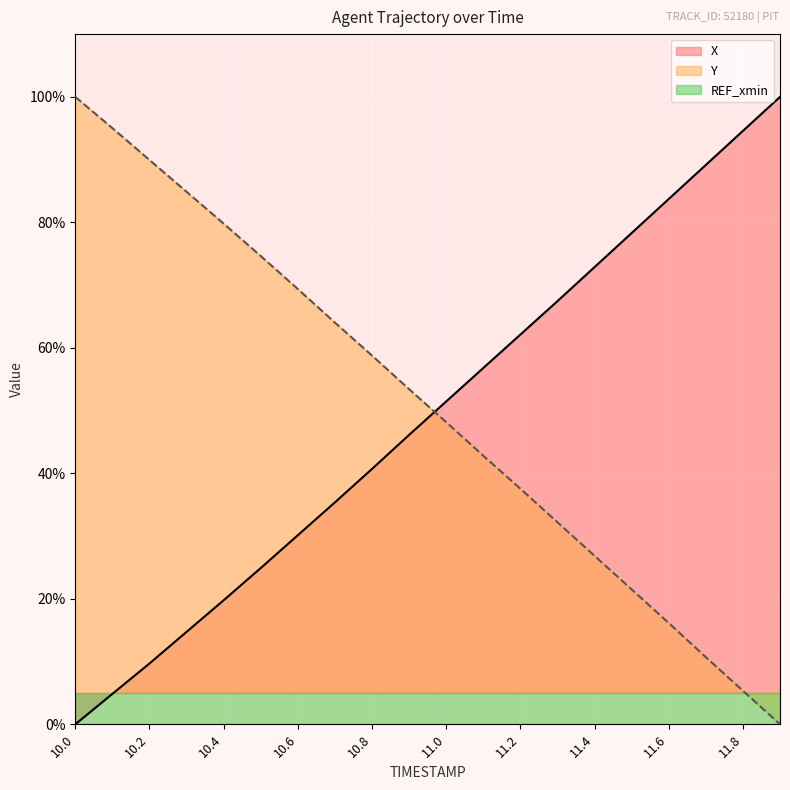

Which category has the lowest value in the X series?

10.0